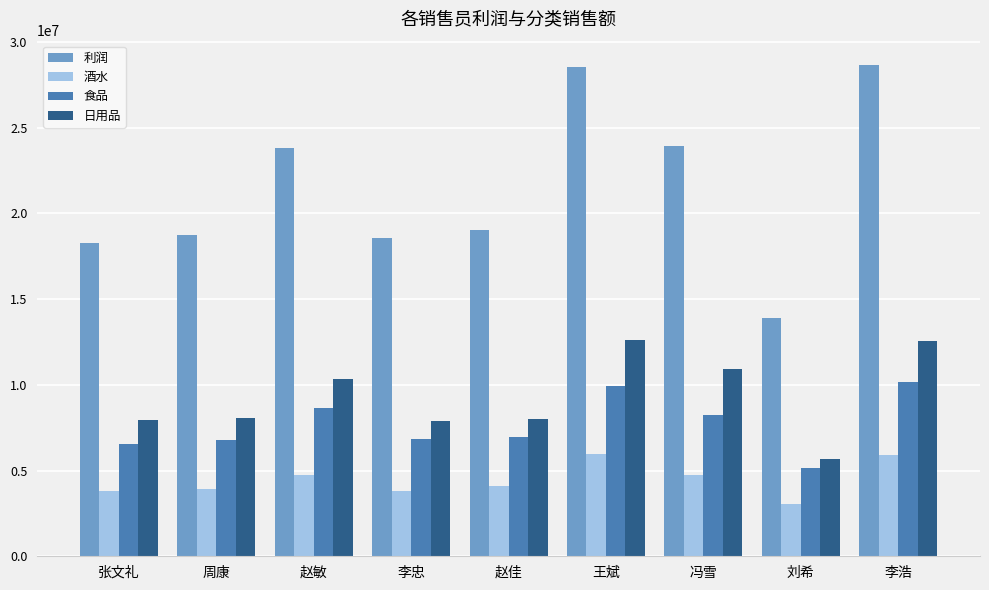

At which label does 利润 reach its minimum?

刘希